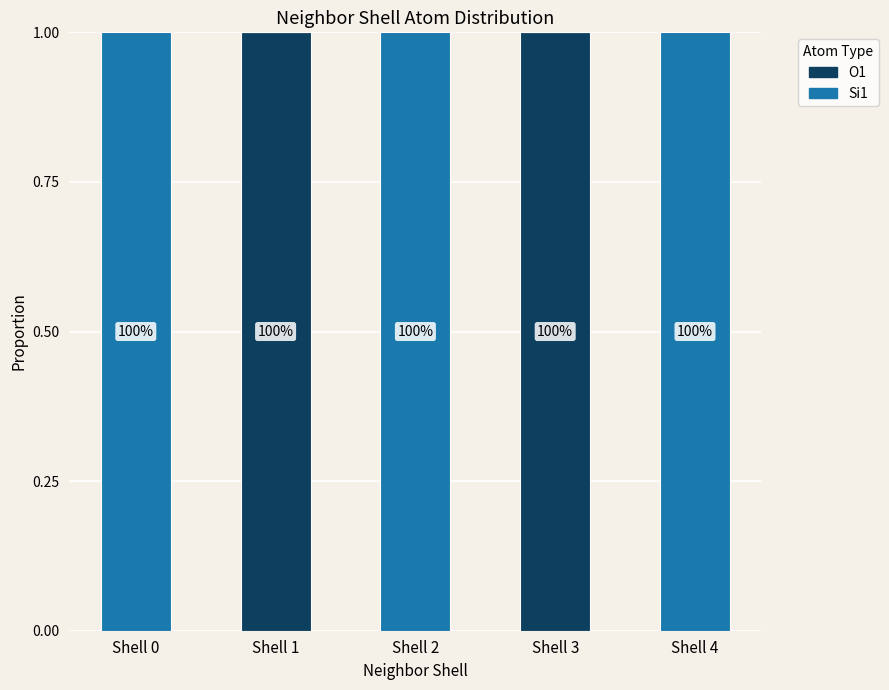

At Shell 0, list the series in order from smallest to largest.

O1, Si1